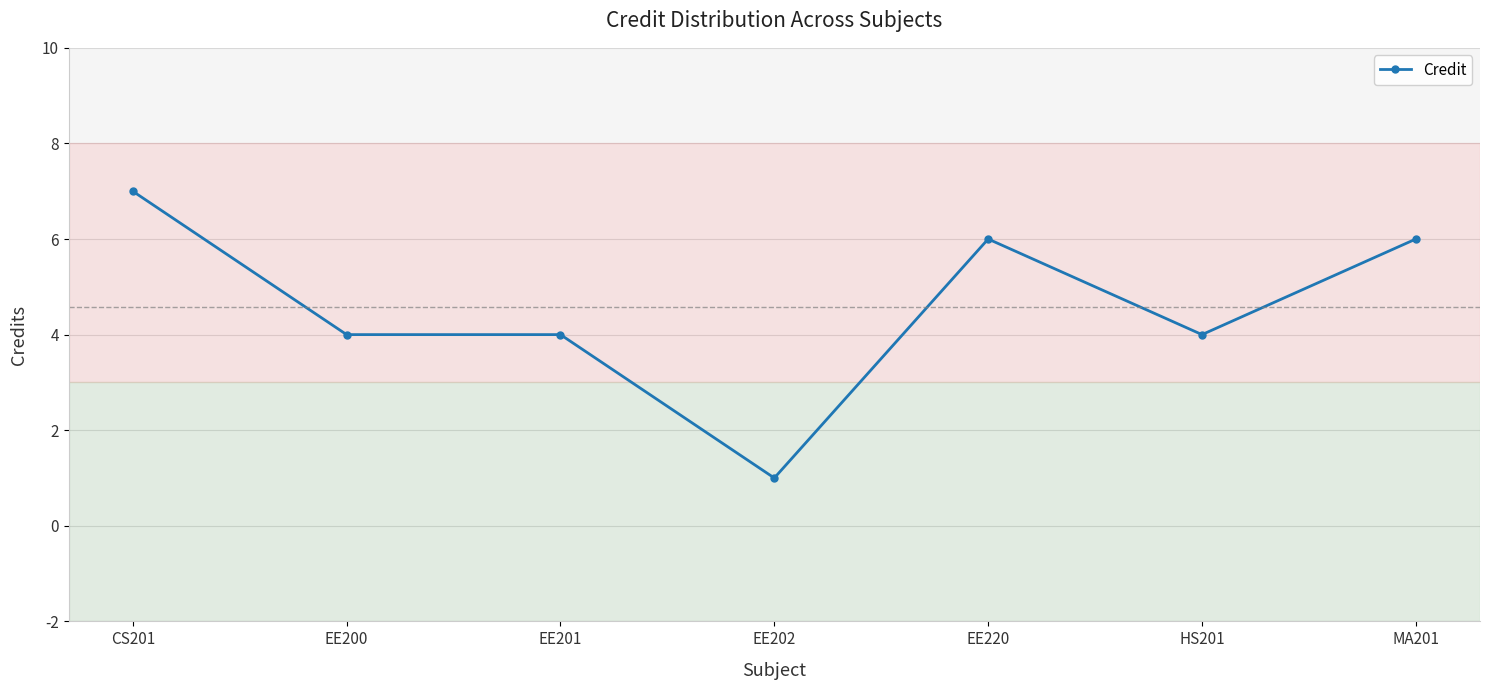

Does the chart have visible grid lines?

Yes